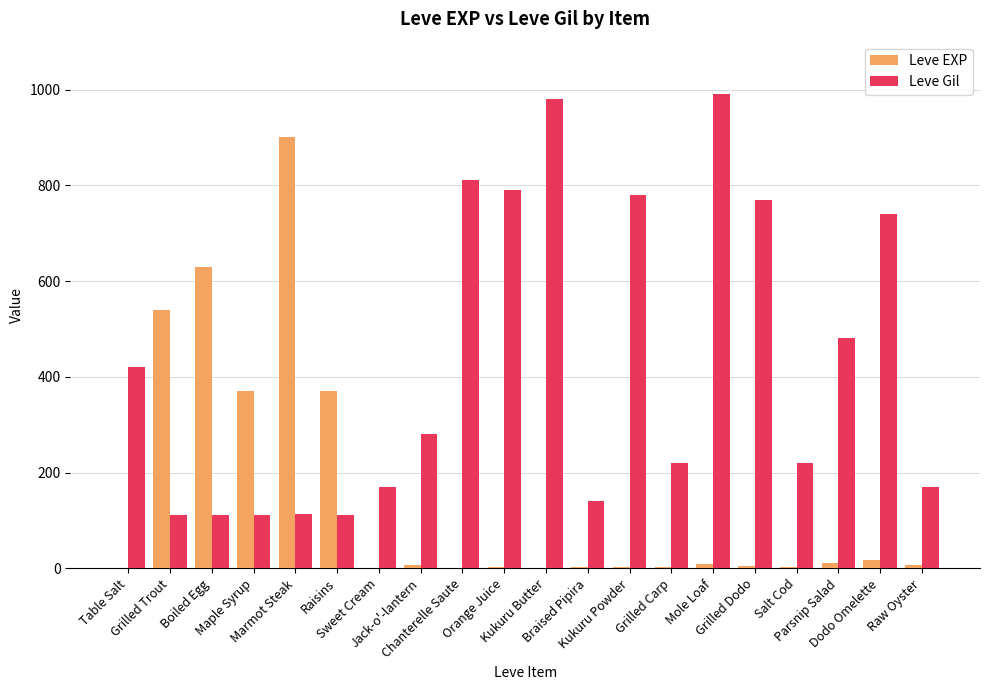

What is the sum of all Leve EXP values?

2881